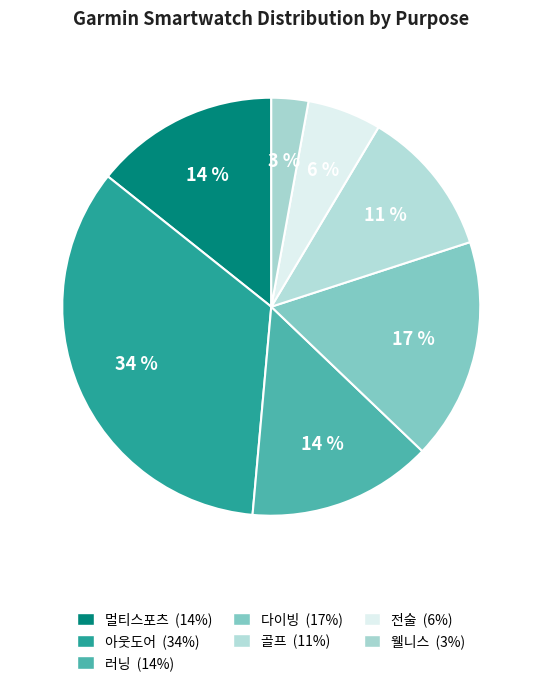

To the nearest percent, what portion does 웰니스 represent?

3%